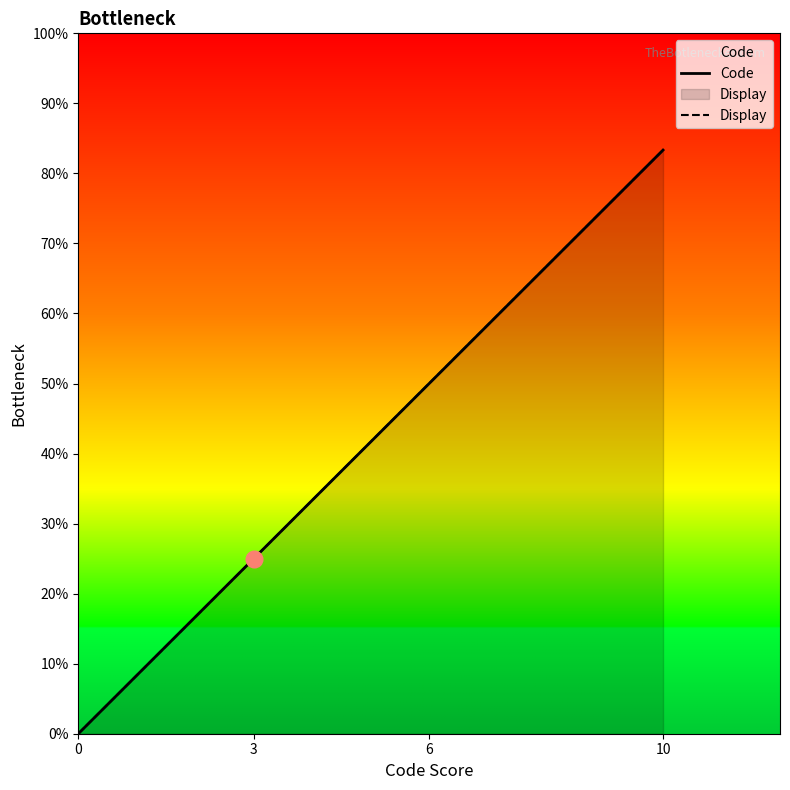

Is it true that Code equals 3 at 3?

True